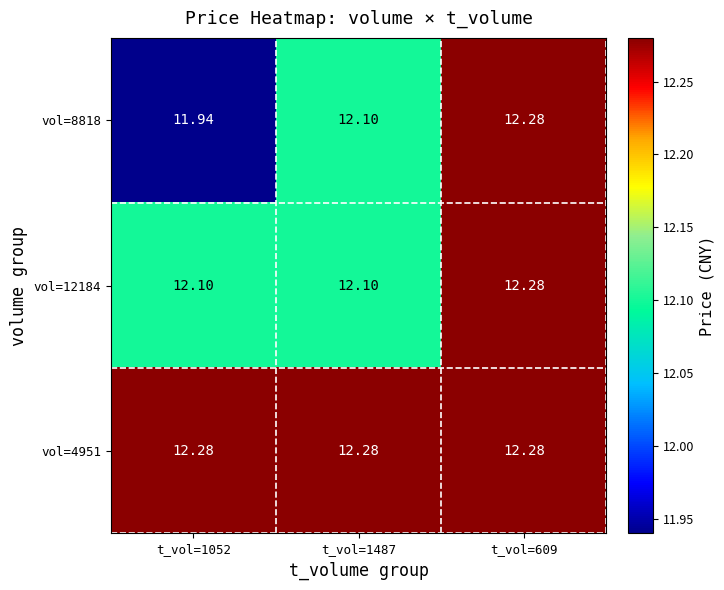

Is the value of vol=4951 at t_vol=1487 greater than the value of vol=12184 at t_vol=1487?

Yes